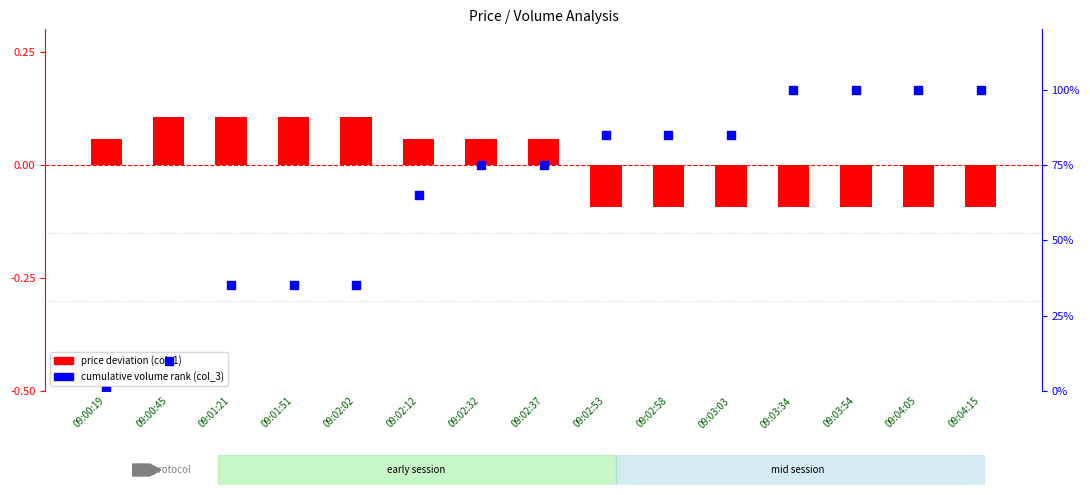

At which category is the sum across all series the highest?

09:03:34